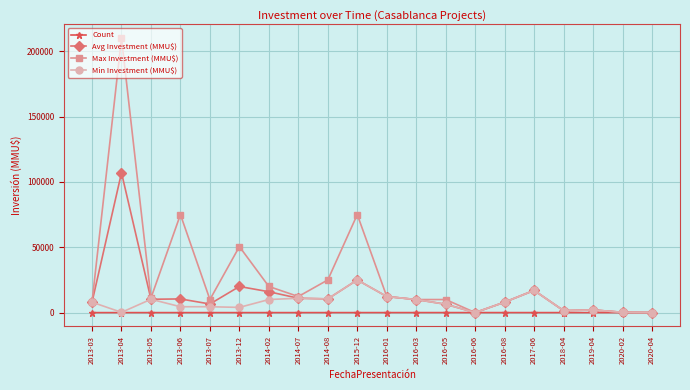

List the series in order of their overall mean, lowest first.

Count, Min Investment (MMU$), Avg Investment (MMU$), Max Investment (MMU$)